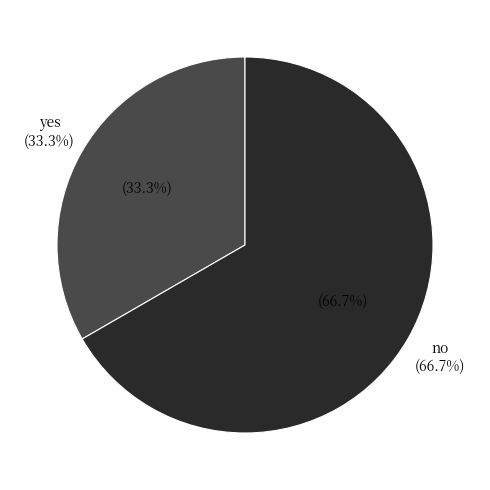

To the nearest percent, what portion does no represent?

67%